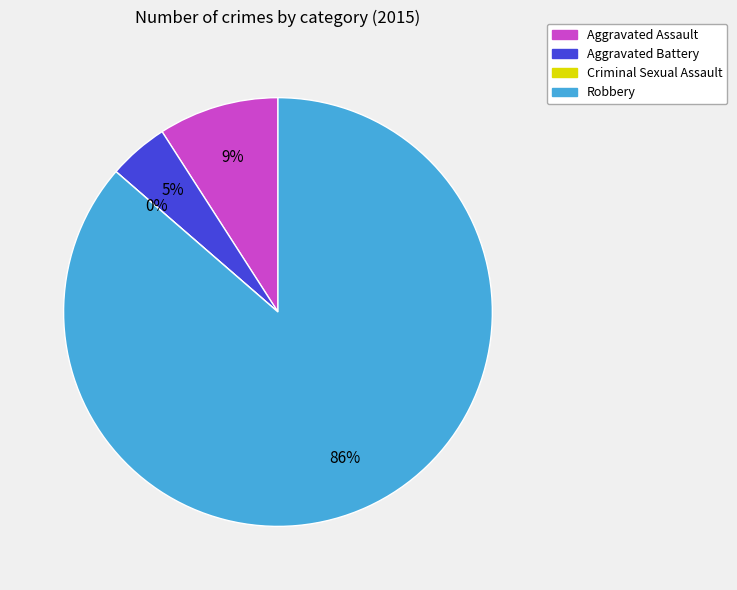

What is the total percentage of Aggravated Battery and Robbery?

90.9%